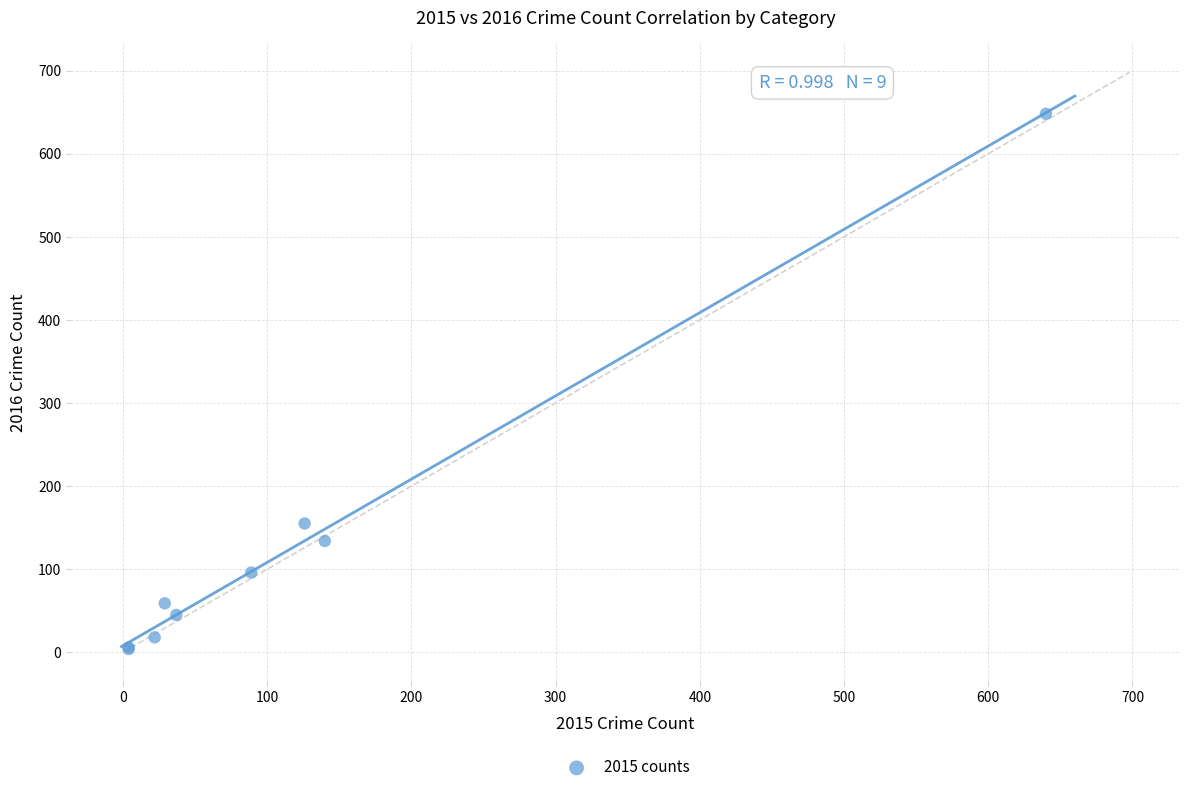

What Y value in the scatter plot is closest to 326?

155